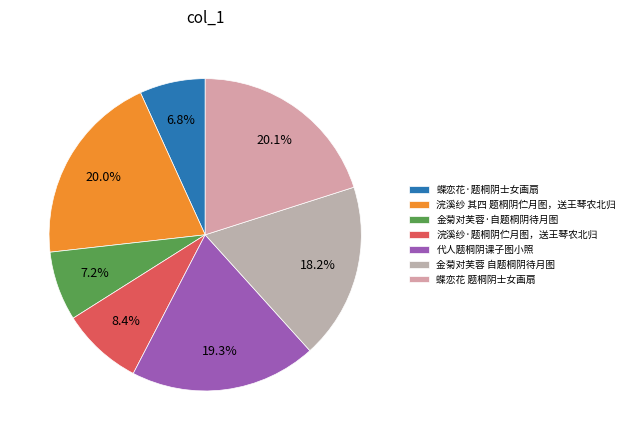

How many segments does this pie chart have?

7